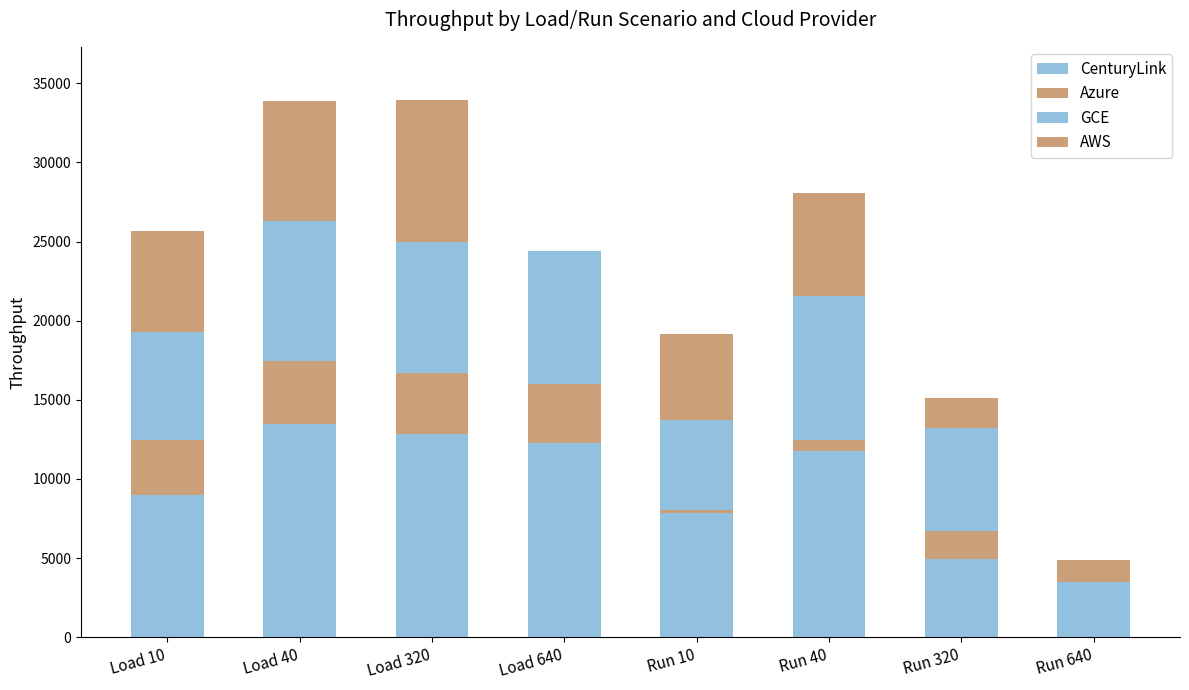

What is the label of the 2nd bar from the left?

Load 40